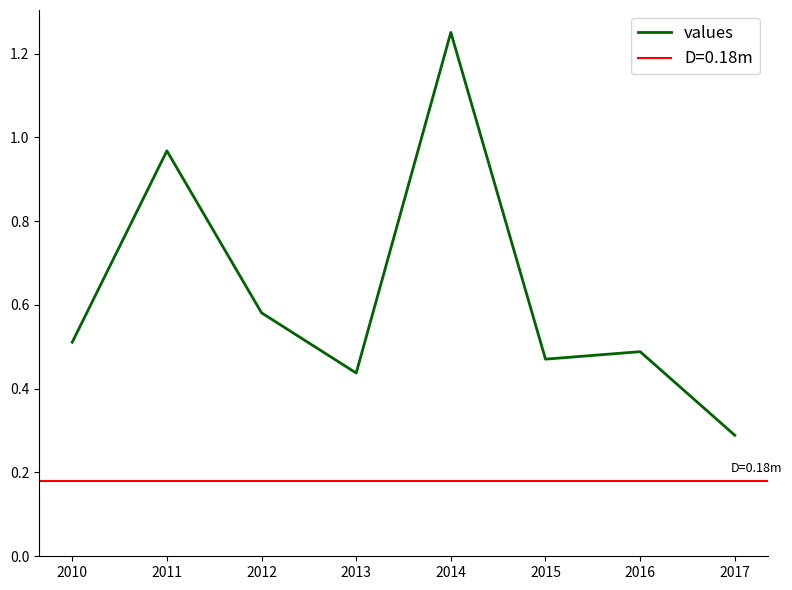

Count the number of categories in the chart.

8